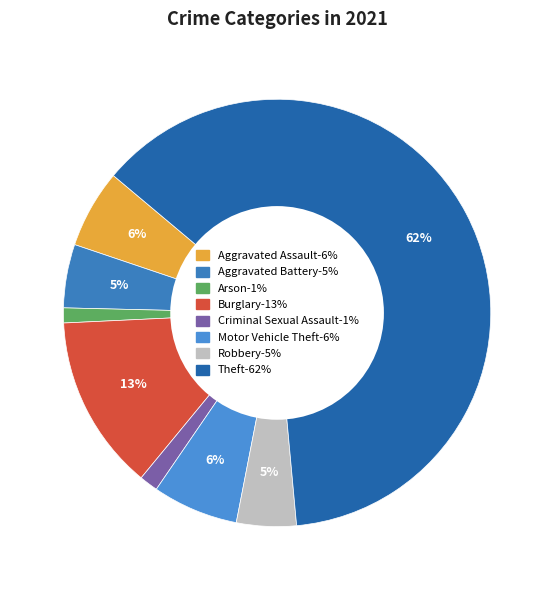

How many slices are in this pie chart?

8